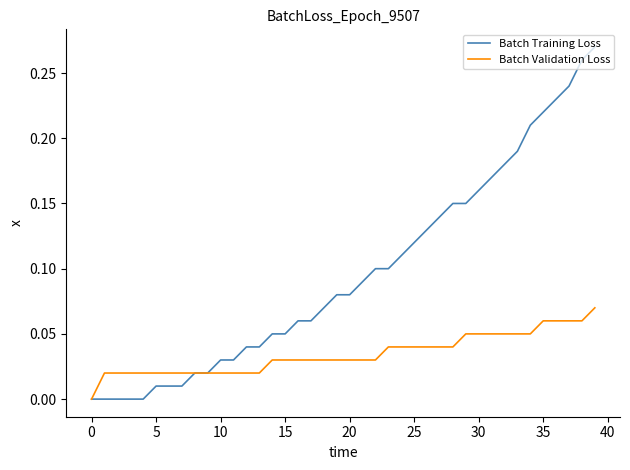

Which series has the widest spread of values?

Batch Training Loss